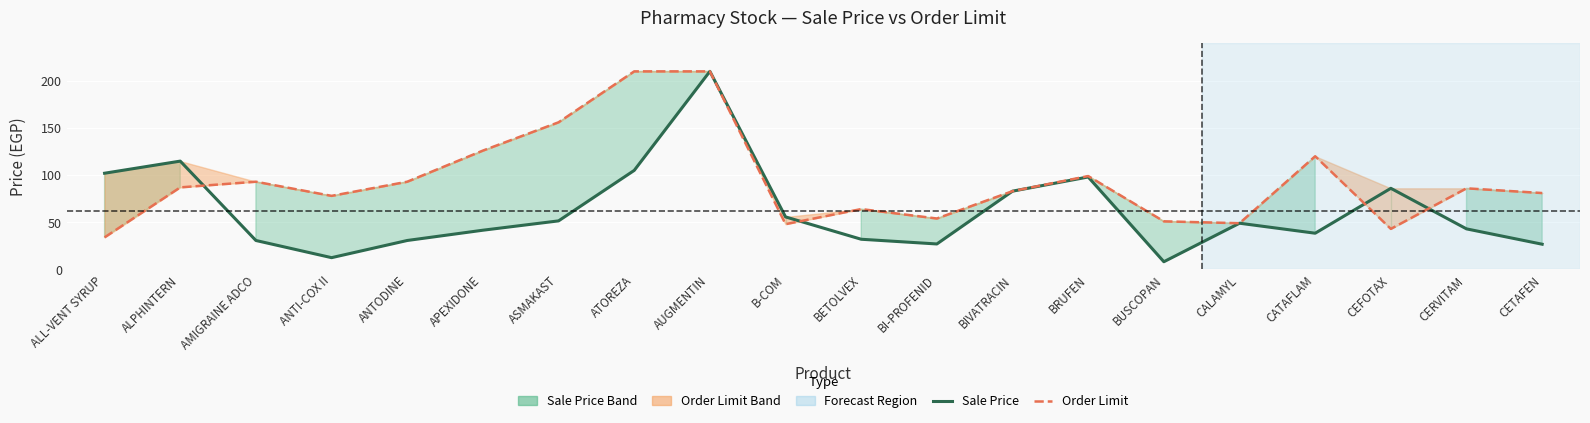

True or false: Sale Price and Order Limit Price intersect in this chart.

True